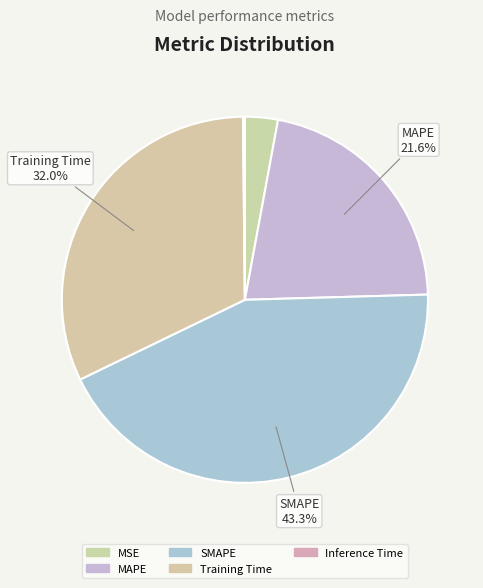

True or false: Training Time accounts for 32% of the total.

True